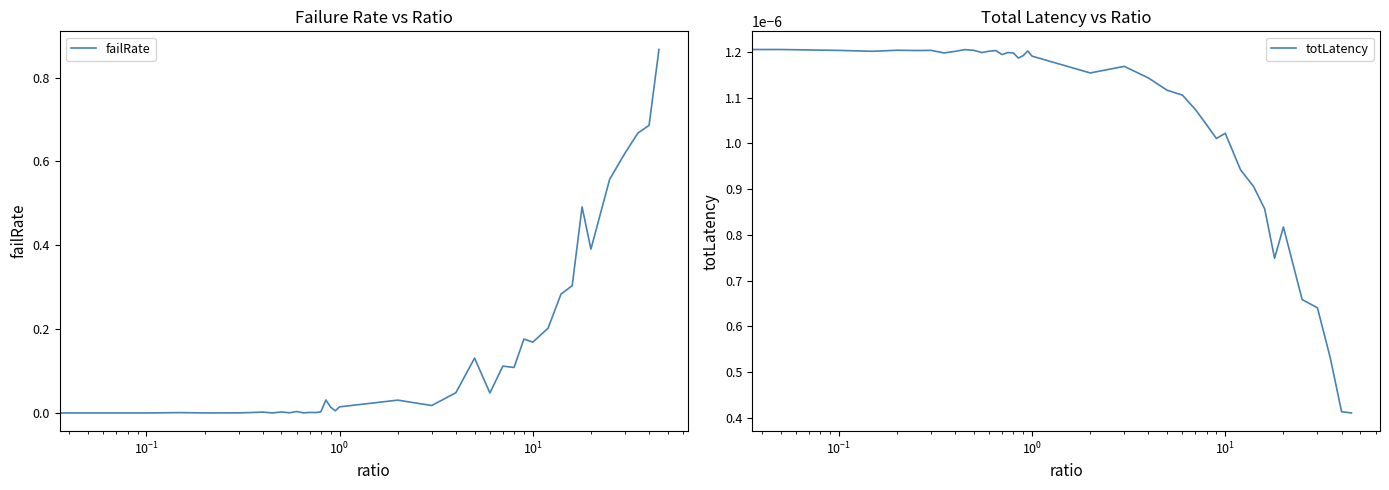

In totLatency, how many points are lower than both neighbors (excluding endpoints)?

9